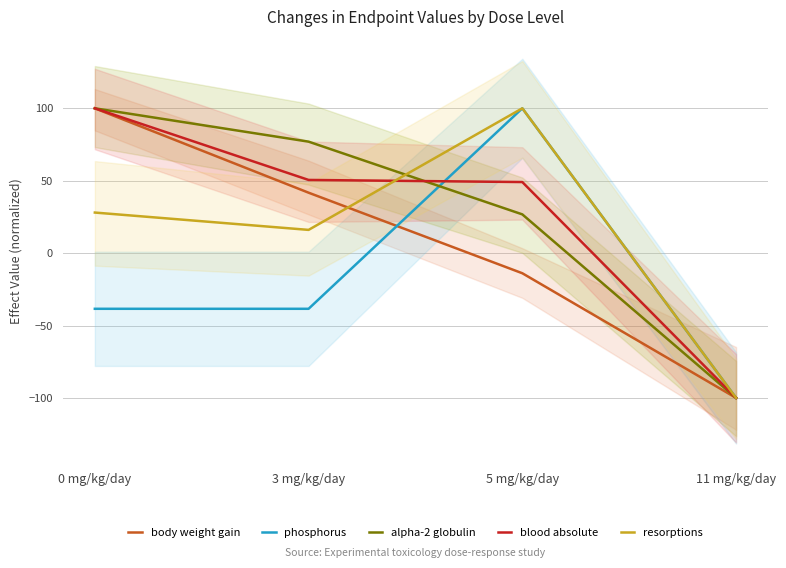

The alpha-2 globulin series shows -100.0 at 11 mg/kg/day. True or false?

True